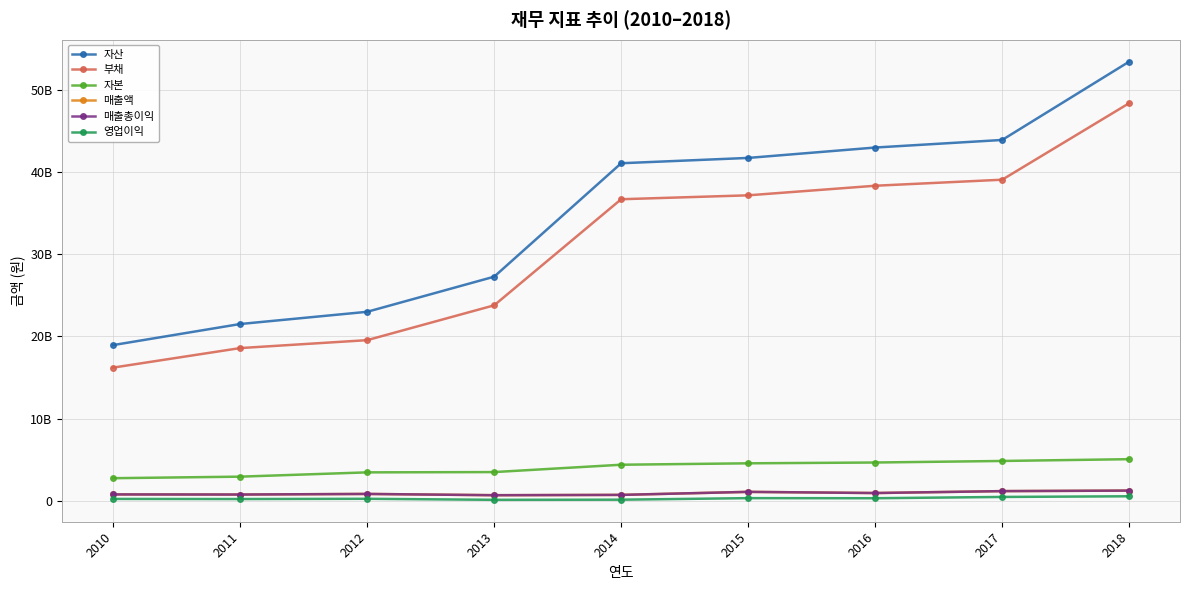

What is the total value across all series at 2015?

85880273000